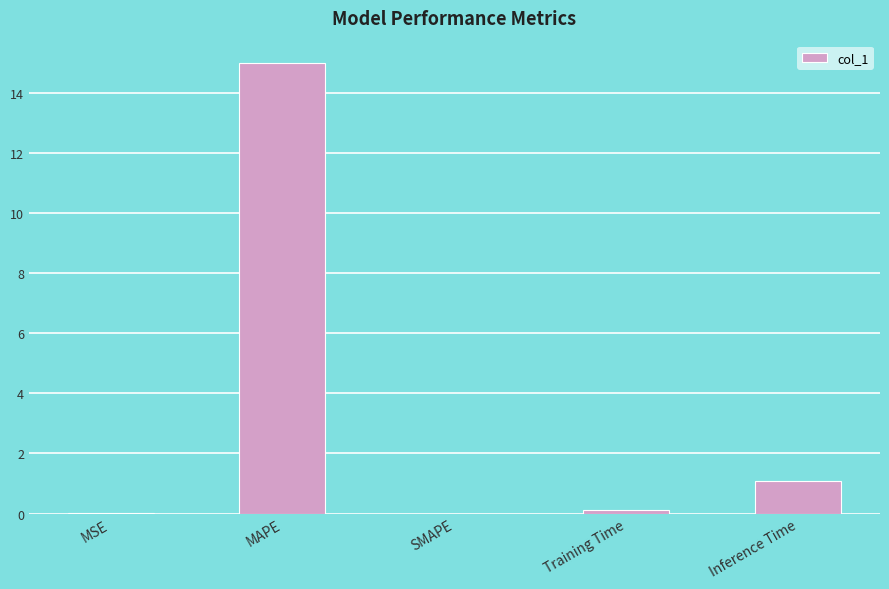

How many categories are shown in the chart?

5